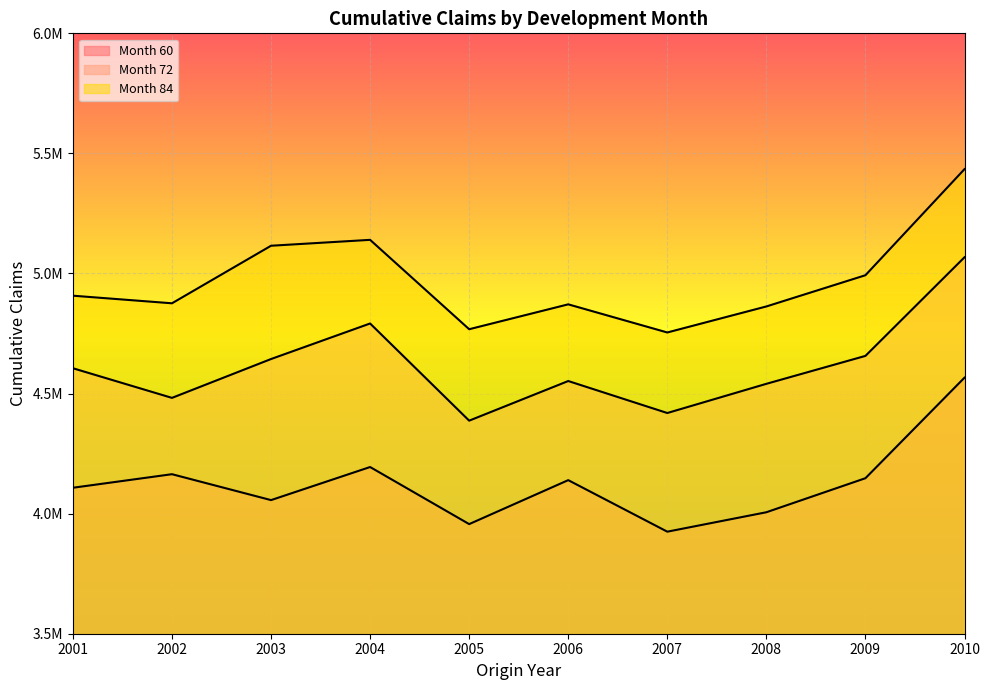

True or false: 84 has more than 1 points higher than both neighbors.

True